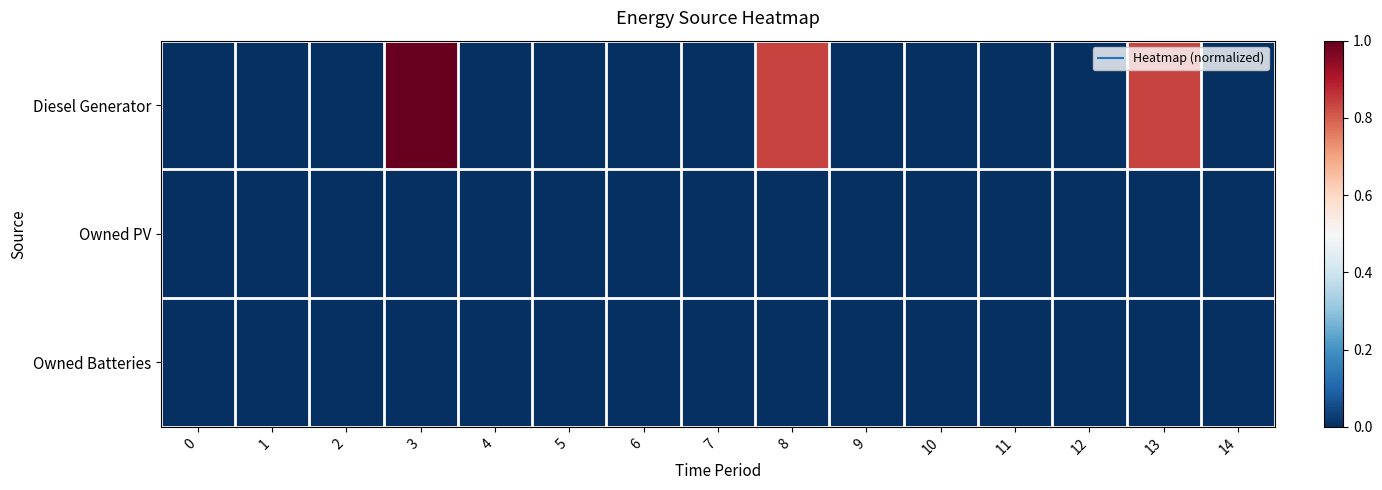

Between 13 and 14, which series saw the biggest shift?

row_0